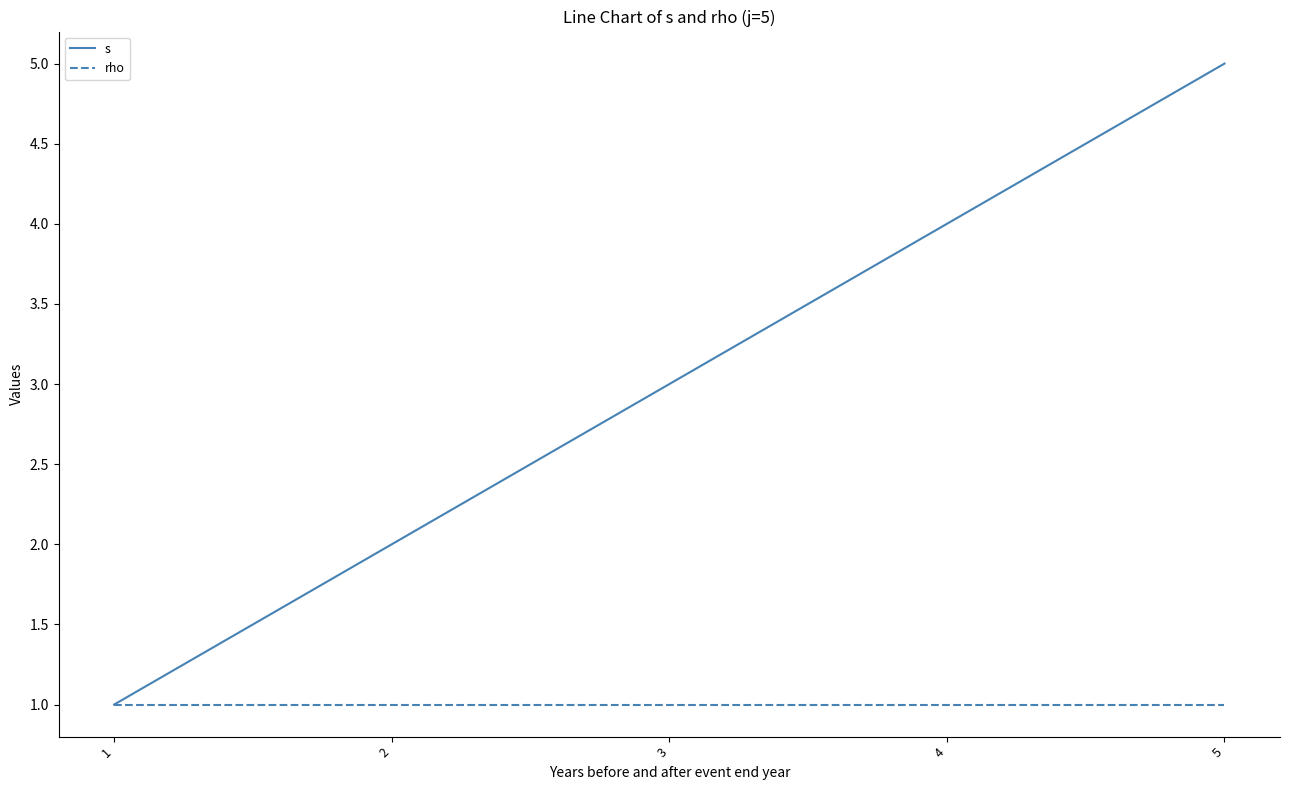

True or false: rho has a value of 1 at 4.

True